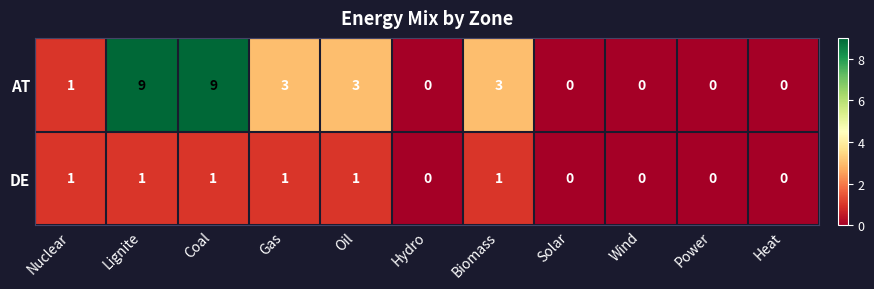

At how many categories does at least one series exceed 6?

2